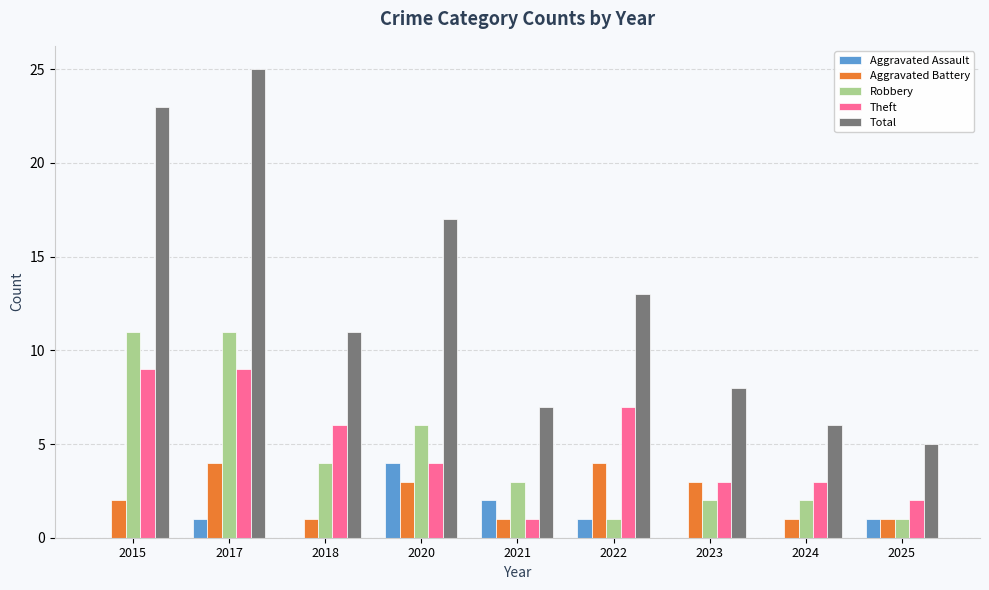

What is the sum of all Total values?

115